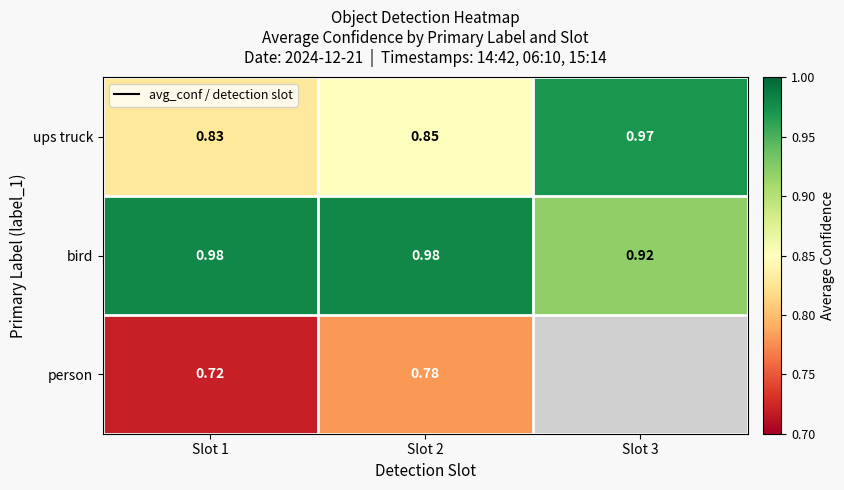

Rank the series at Slot 1 from highest to lowest value.

bird, ups truck, person